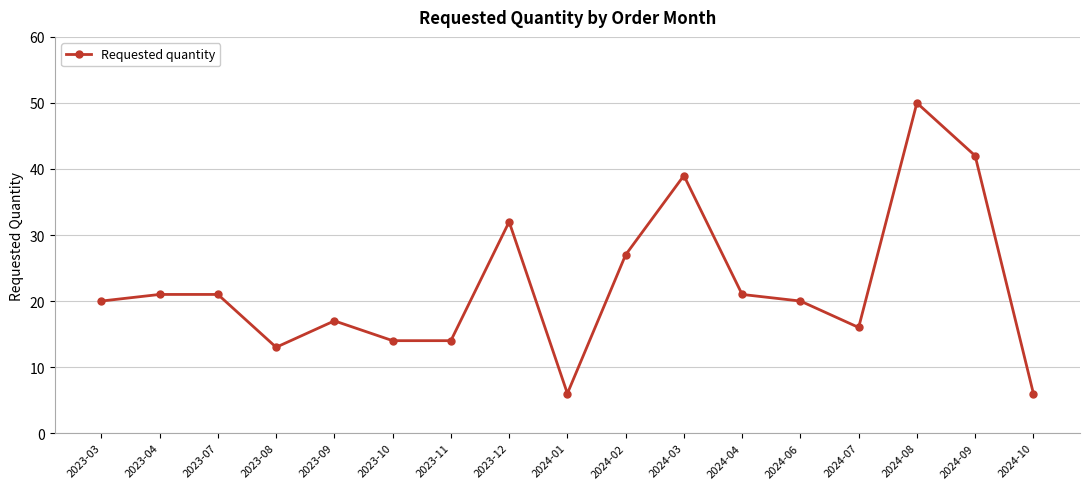

Reading right to left, list all the values displayed in this chart.

2024-10=6	2024-09=42	2024-08=50	2024-07=16	2024-06=20	2024-04=21	2024-03=39	2024-02=27	2024-01=6	2023-12=32	2023-11=14	2023-10=14	2023-09=17	2023-08=13	2023-07=21	2023-04=21	2023-03=20